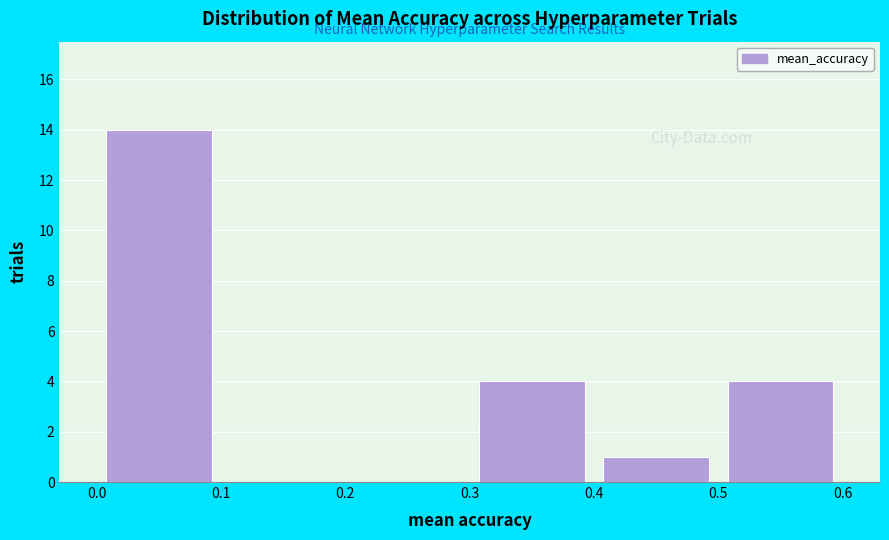

Reading left to right, transcribe this chart: for each bar, give the range it covers on the x-axis and its height. The values are not printed on the chart, so give them approximately, as read against the axis.

0.0 to 0.1: 14
0.1 to 0.2: 0
0.2 to 0.3: 0
0.3 to 0.4: 4
0.4 to 0.5: 1
0.5 to 0.6: 4